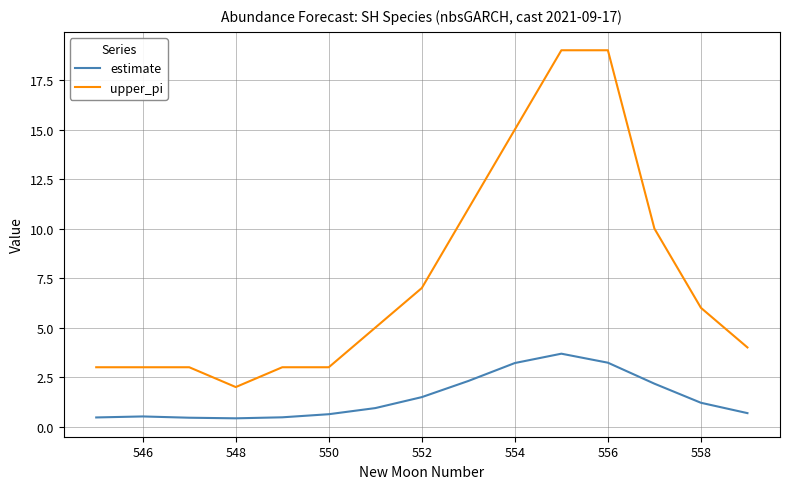

Which series has the largest total across all categories?

upper_pi